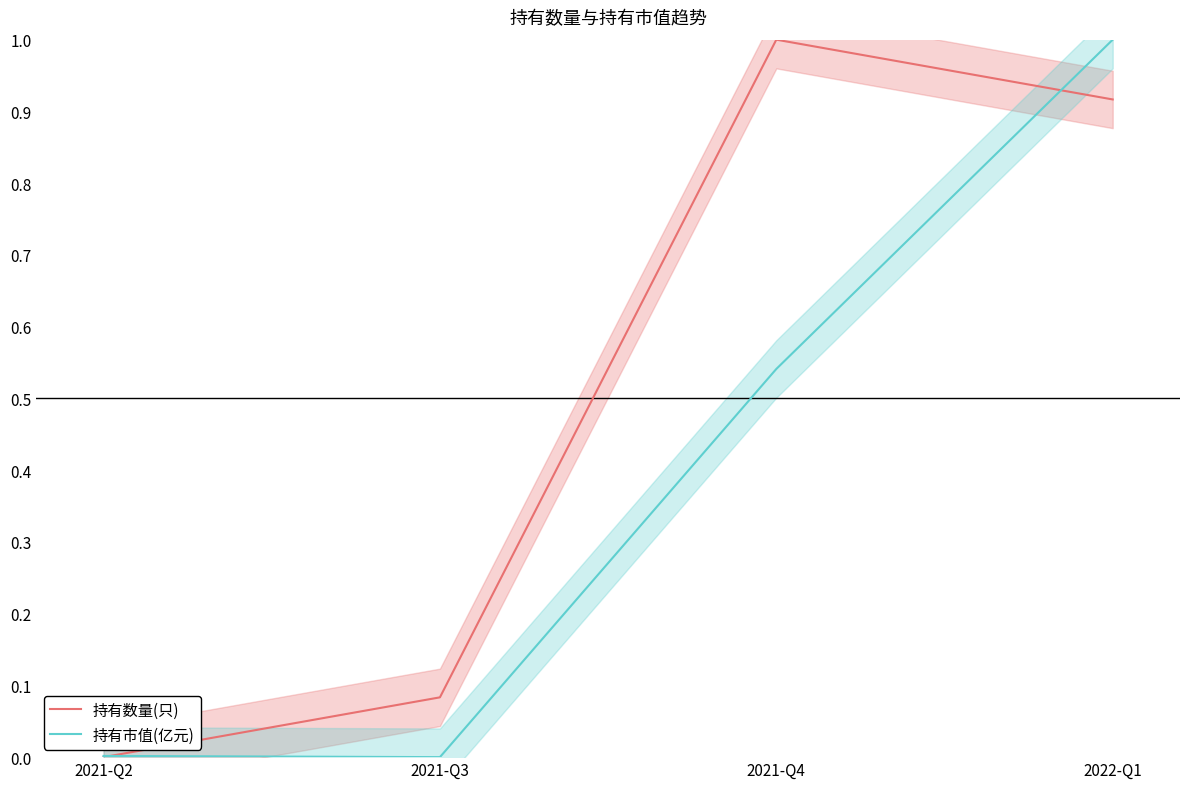

How many values in 持有数量(只) are above zero?

3